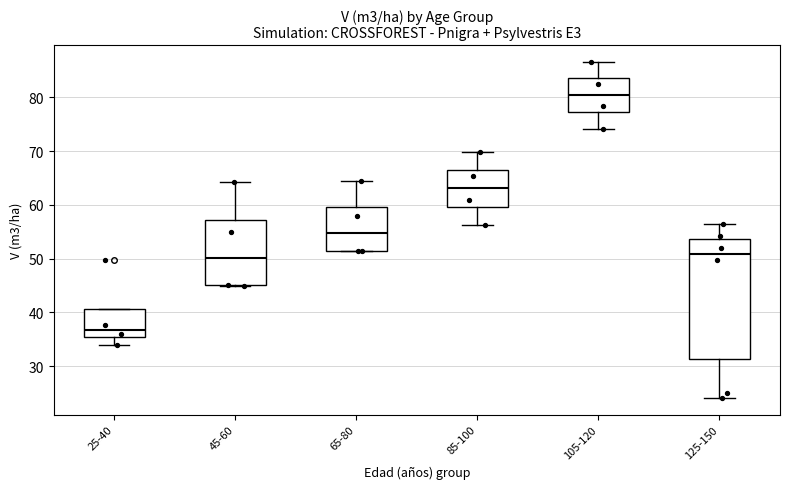

Which box's median line is the lowest?

25-40